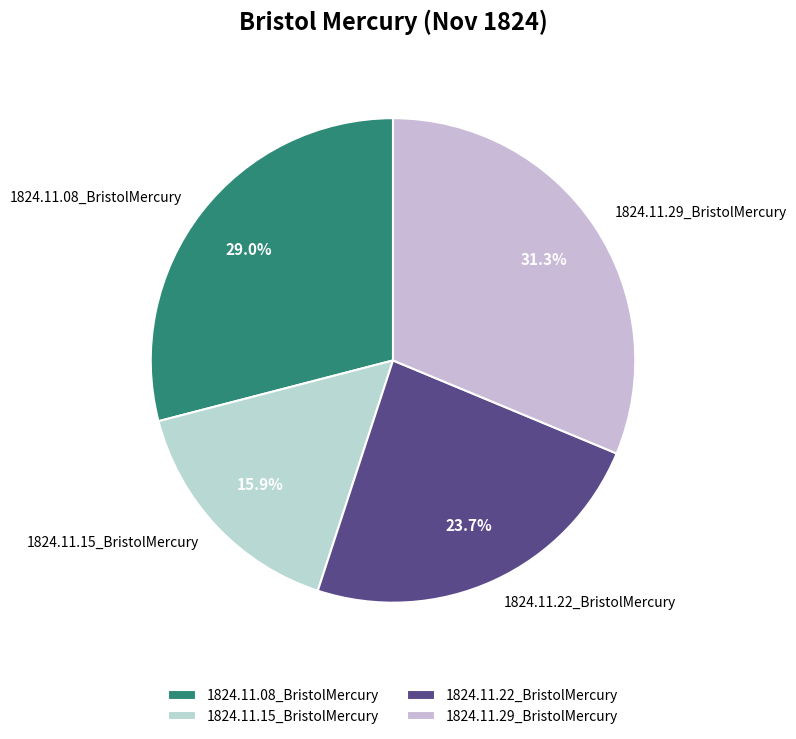

To the nearest percent, what is the difference between the 1824.11.15_BristolMercury and 1824.11.22_BristolMercury slice percentages?

8%